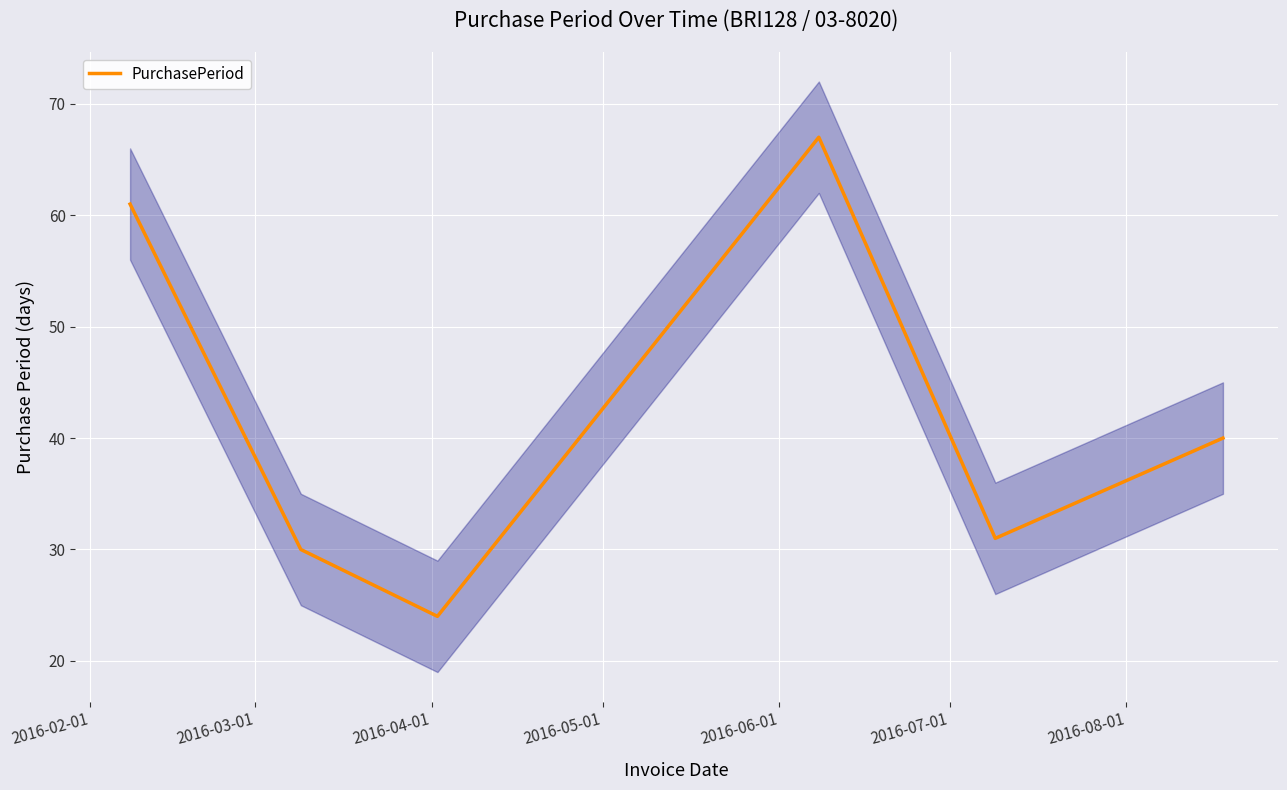

What is the difference between the maximum and minimum values?

43